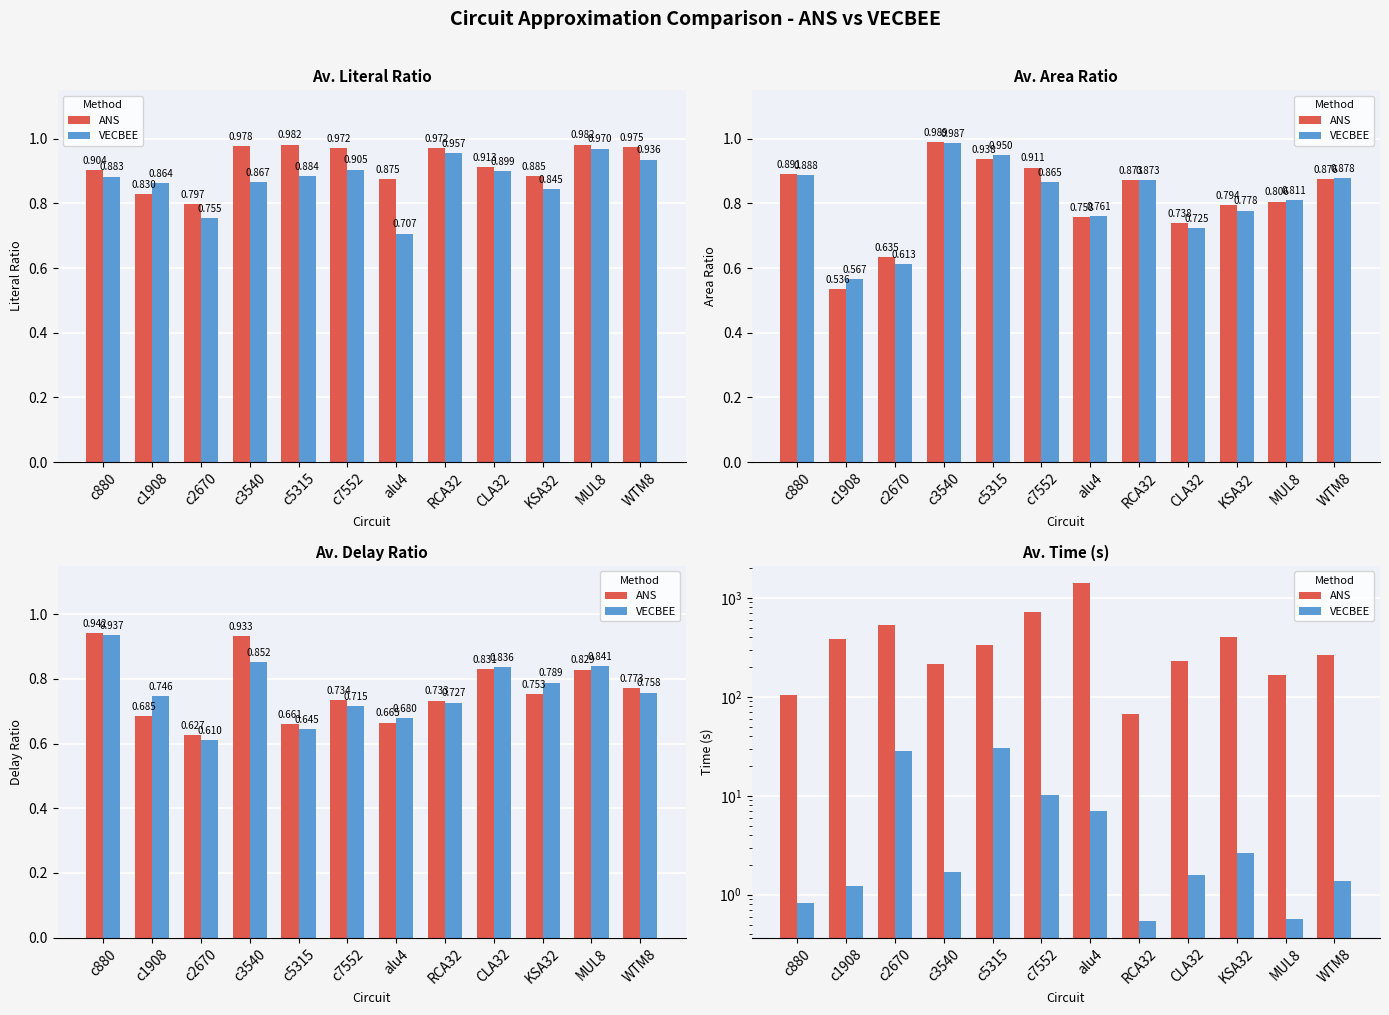

Reading right to left, extract all data points from this chart.

ANS: 264.4	165.4	405.3	231.4	67.1	1420.9	727.7	331.5	217.1	529.0	381.6	105.0
VECBEE: 1.4	0.6	2.6	1.6	0.5	7.0	10.1	30.5	1.7	28.7	1.2	0.8